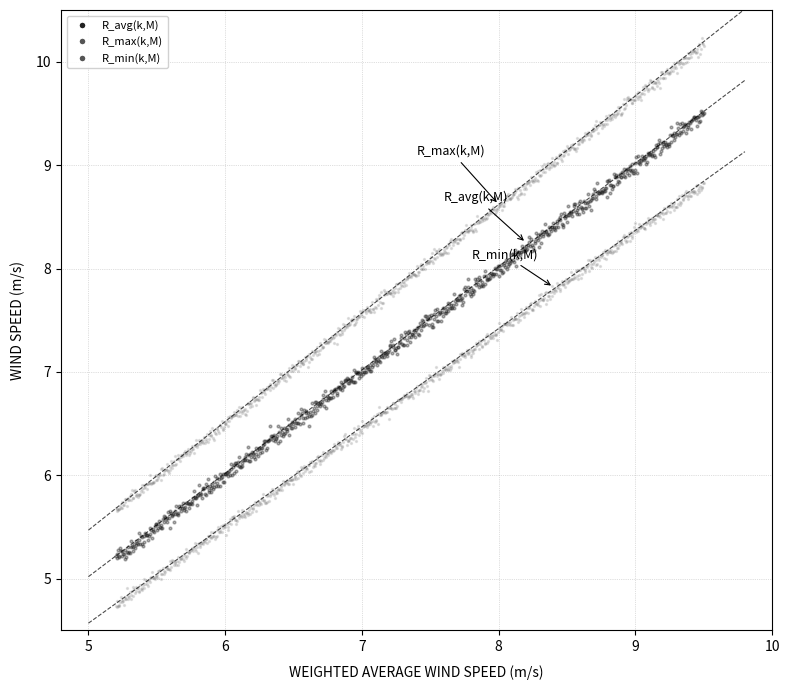

How many data points are displayed?

2400